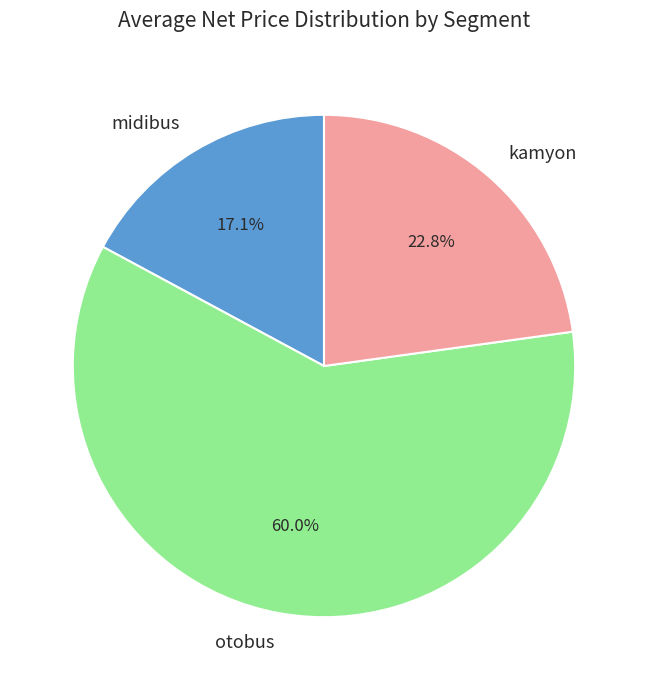

Is it true that kamyon is 23% of the pie?

True